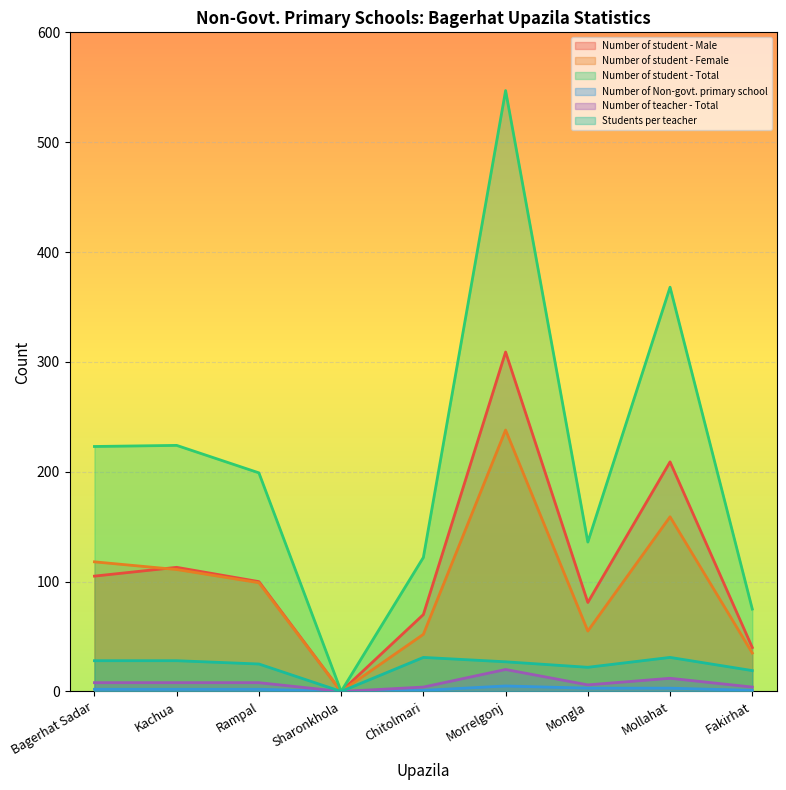

At which category does the chart reach its peak across all series?

Morrelgonj